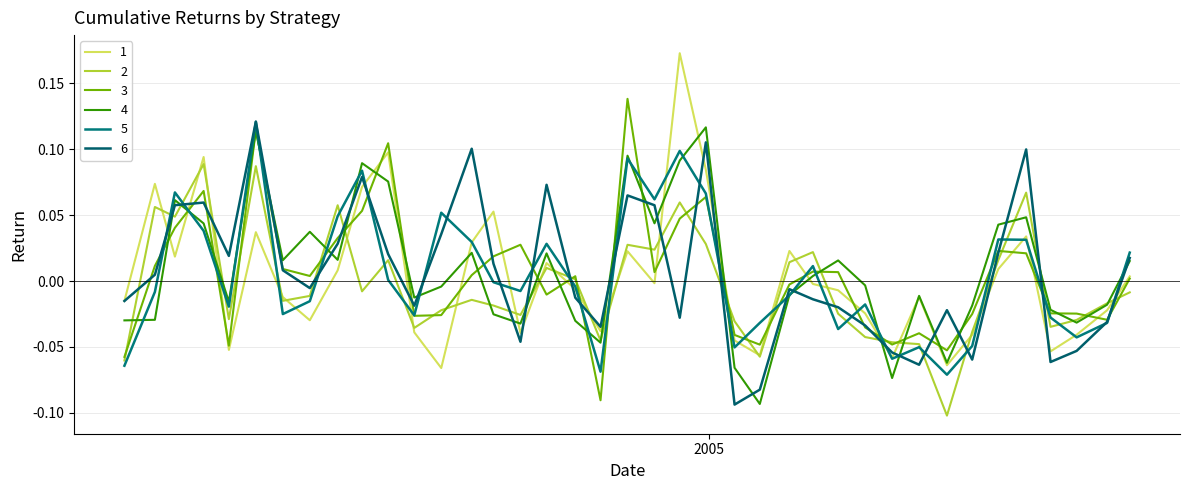

What are all the series names shown in the legend?

1, 2, 3, 4, 5, 6